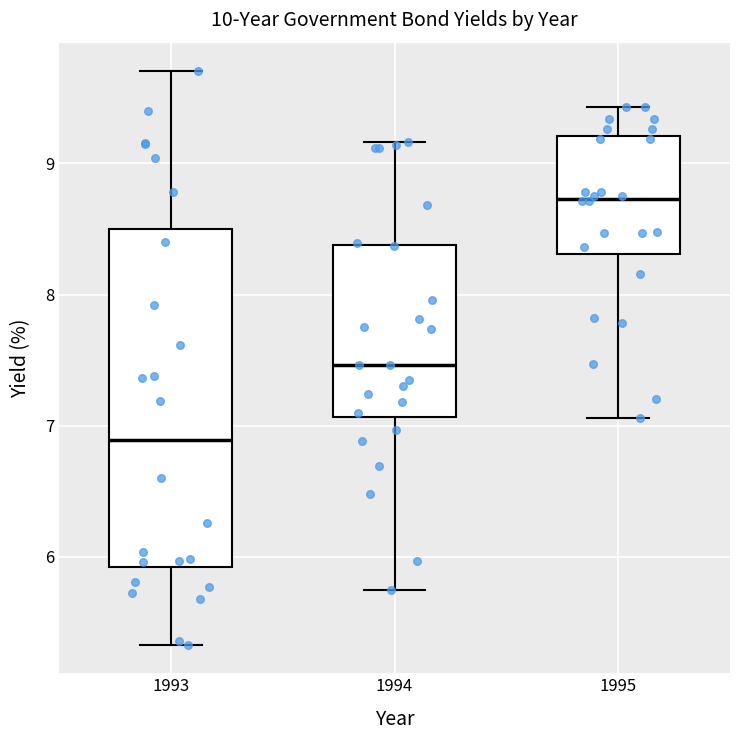

Reading left to right, read every box against the y-axis: the position of its median line, the range the box covers, and the ends of its whiskers. The values are not printed on the chart, so give them approximately, as read against the axis.

1993: median 6.9, box 5.9 to 8.5, whiskers 5.3 to 9.7
1994: median 7.5, box 7.1 to 8.4, whiskers 5.8 to 9.2
1995: median 8.7, box 8.3 to 9.2, whiskers 7.1 to 9.4